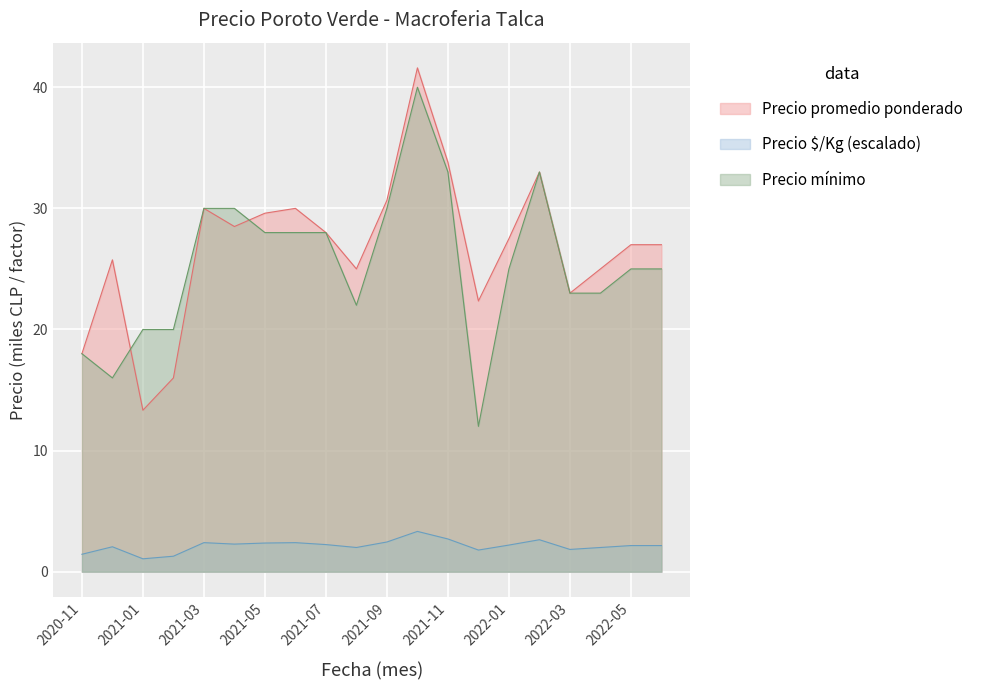

How many data points in Precio mínimo are less than 25?

8